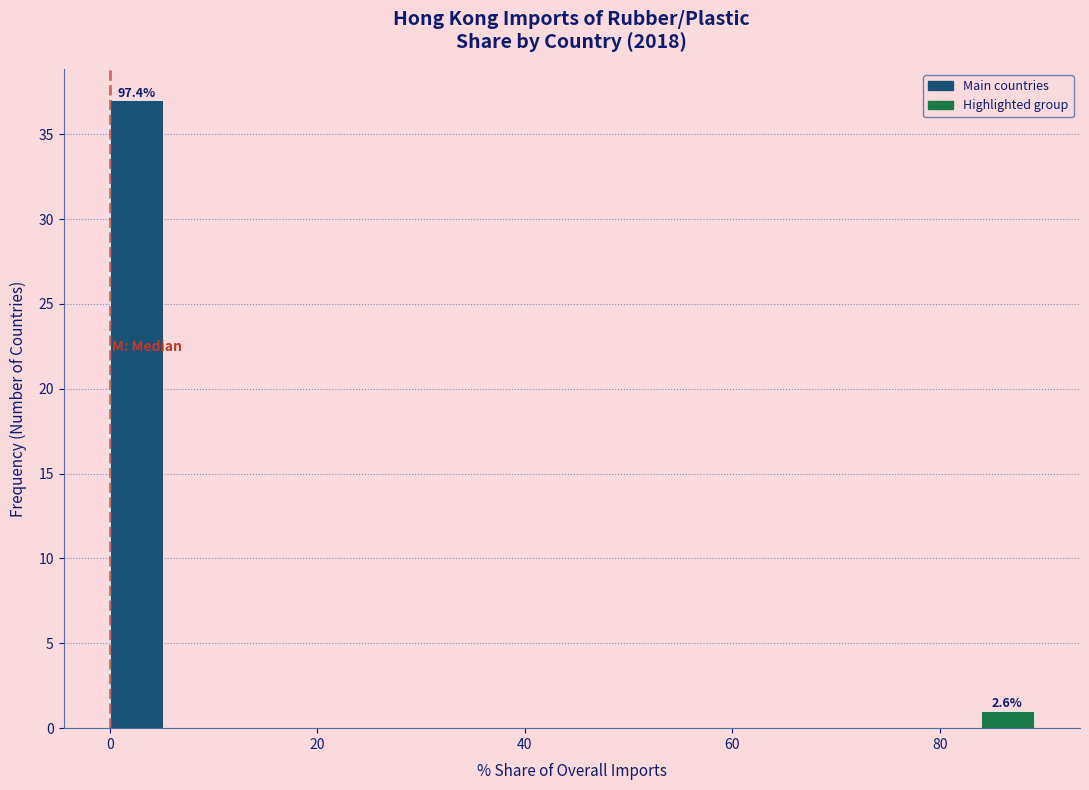

Around what value on the x-axis is the tallest bar? Give the approximate position of its centre, as read against the axis.

2